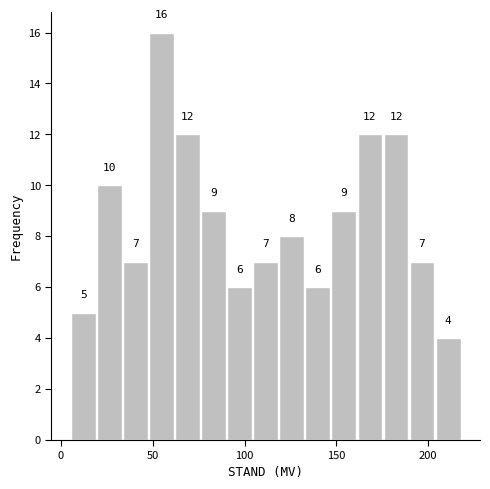

Read against the x-axis, roughly where is the centre of the tallest bar?

55